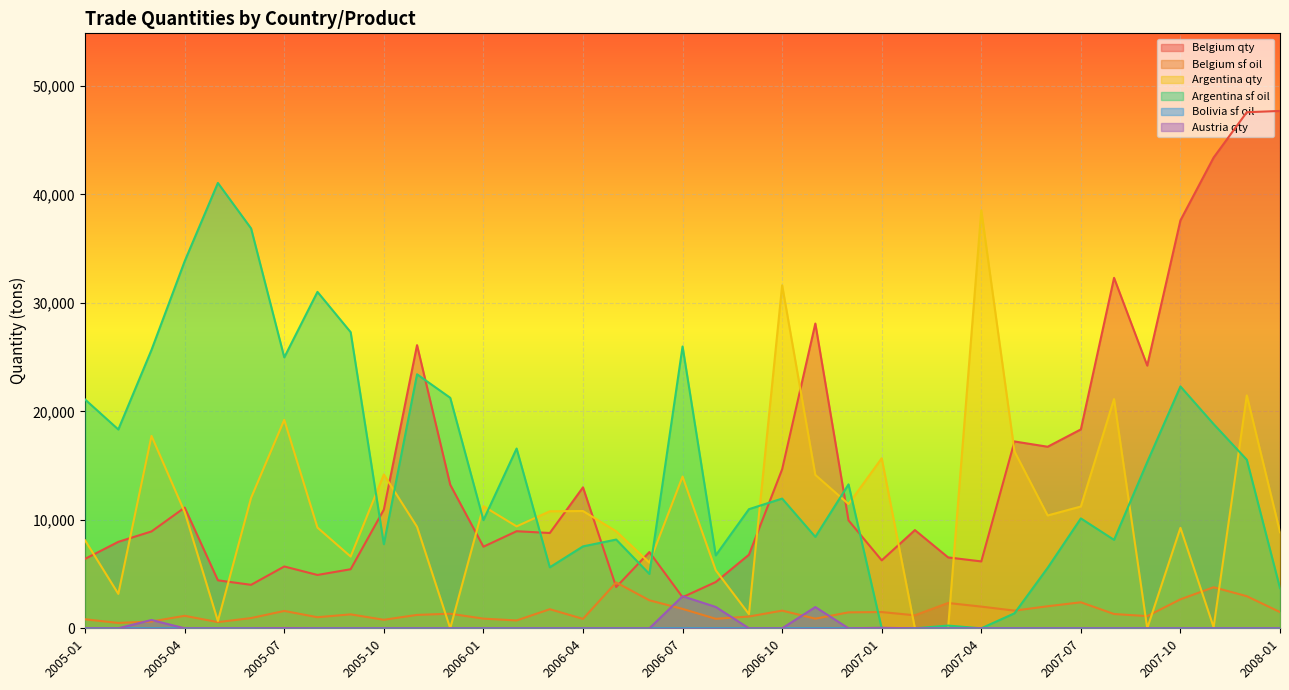

Where is the first local maximum for Argentina qty?

2005-03